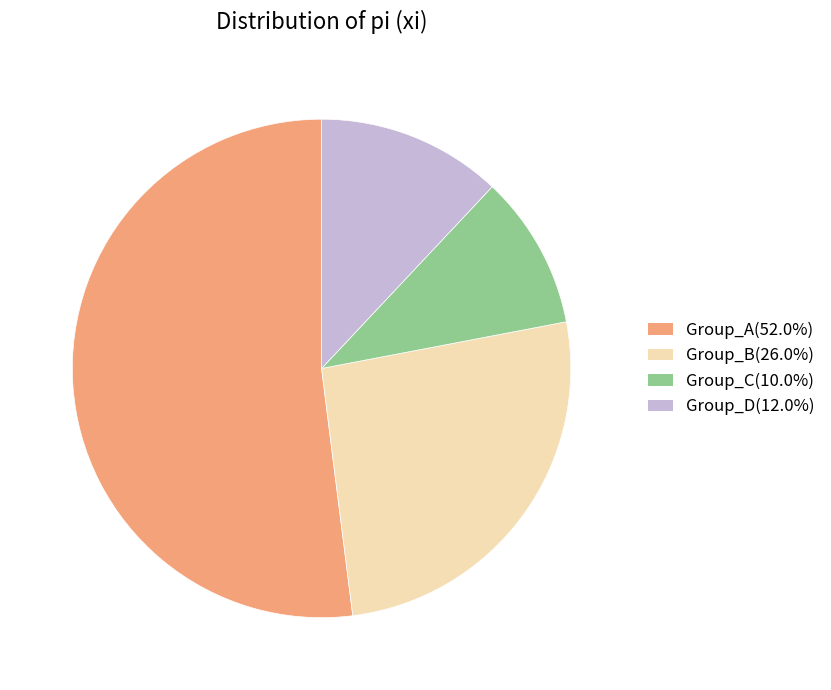

Is there a majority slice in this chart?

Yes